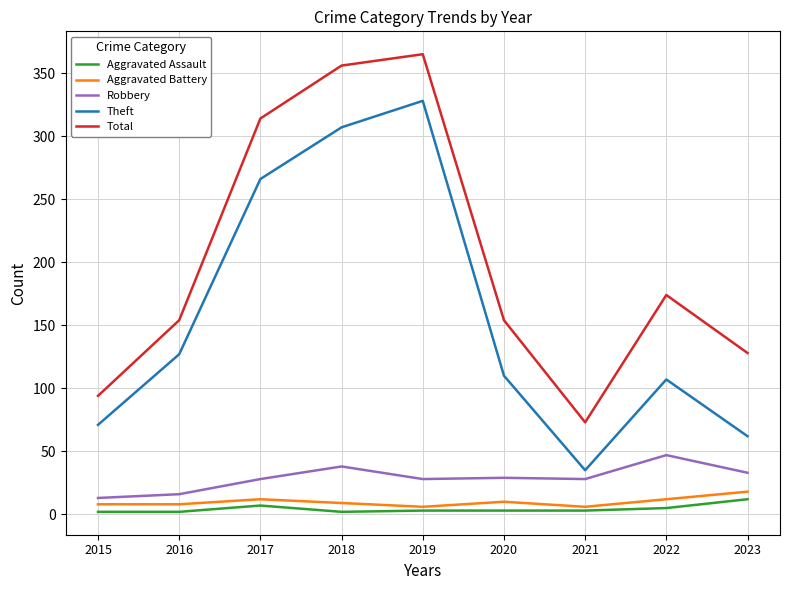

The value of Total at 2015 is 34. True or false?

False